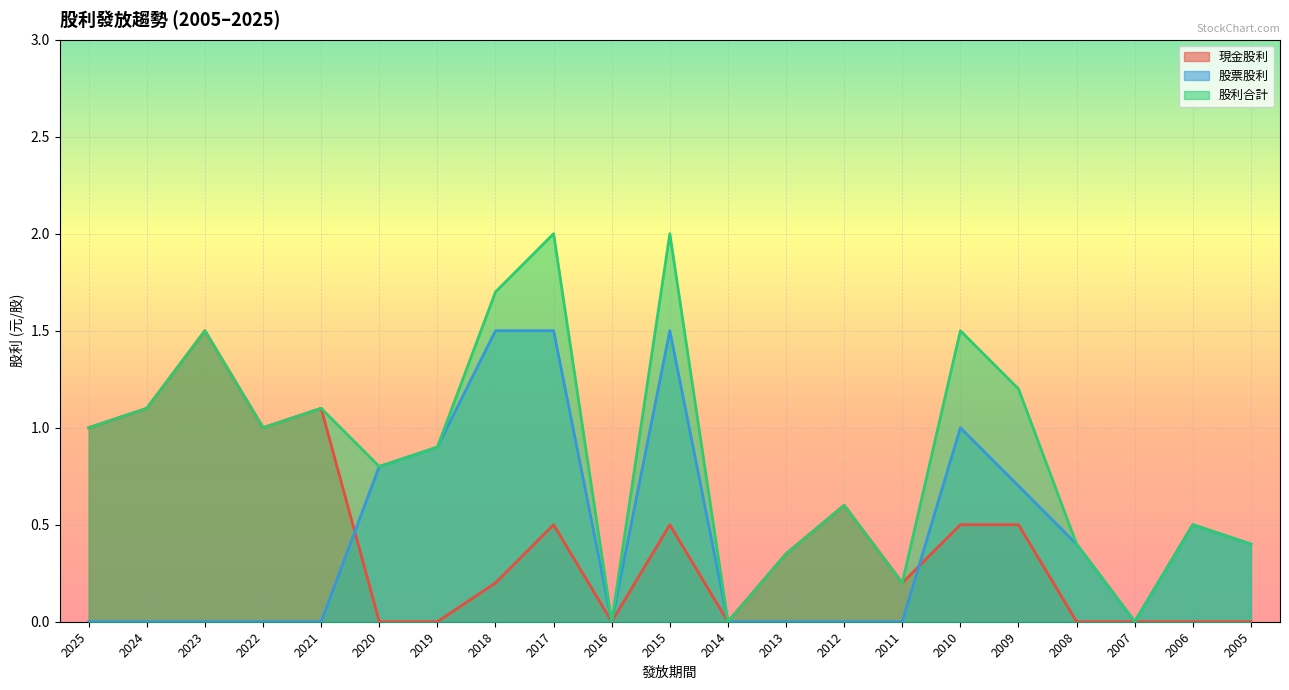

Which has a higher value, 2016 or 2022?

2022